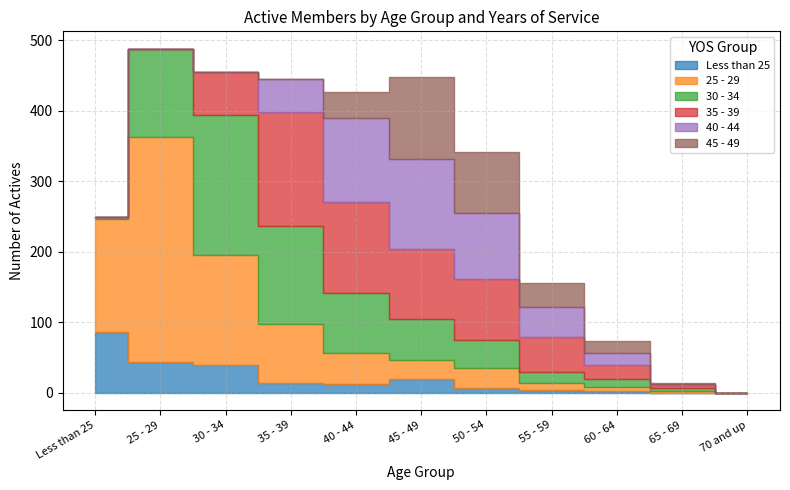

How many lines are shown in the chart?

6